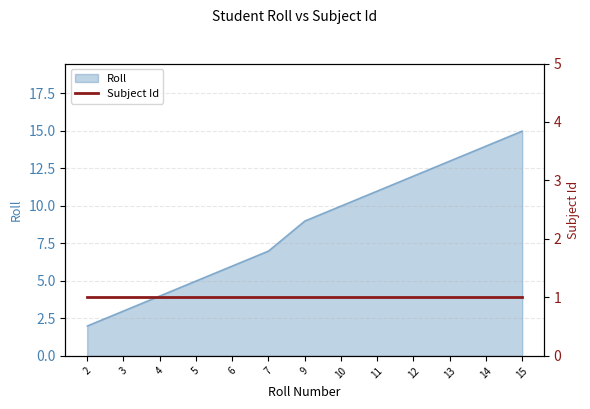

The Roll series shows 5 at 15. True or false?

False